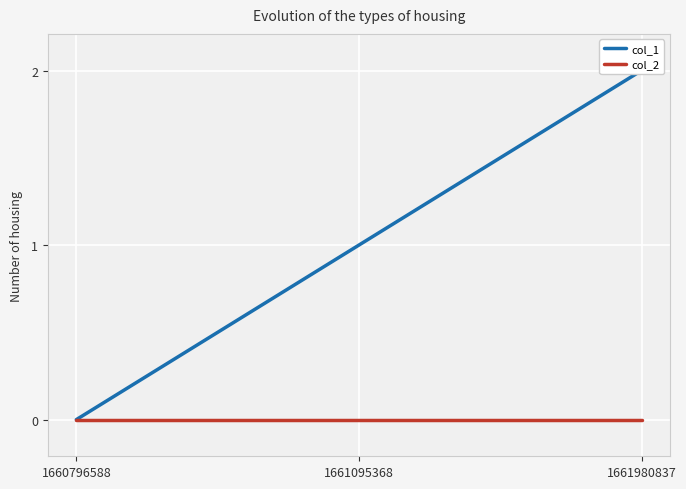

Rank the series by their average value, from lowest to highest.

col_2, col_1